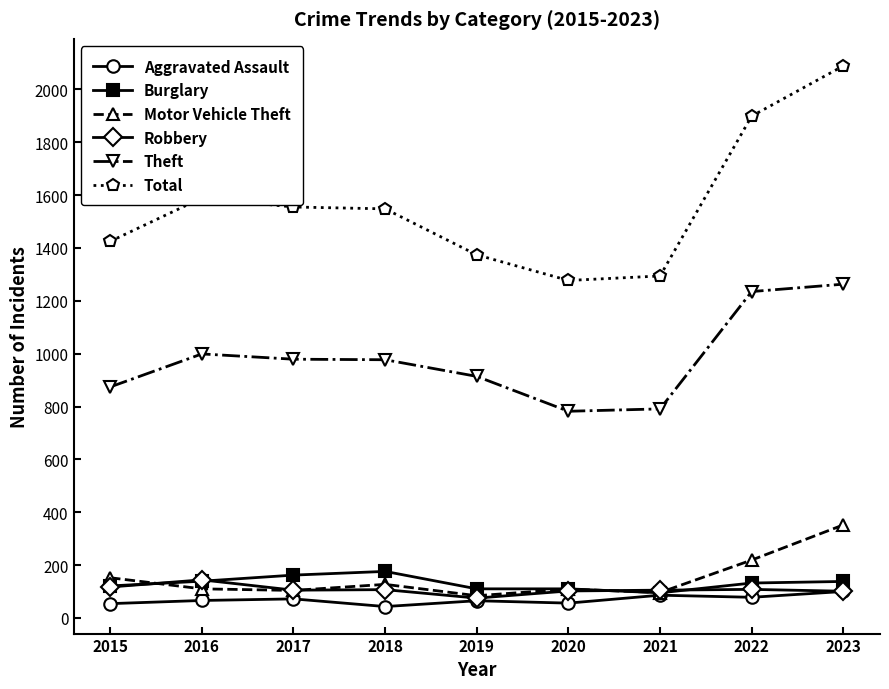

Where do Motor Vehicle Theft and Burglary first cross each other?

2015 and 2016